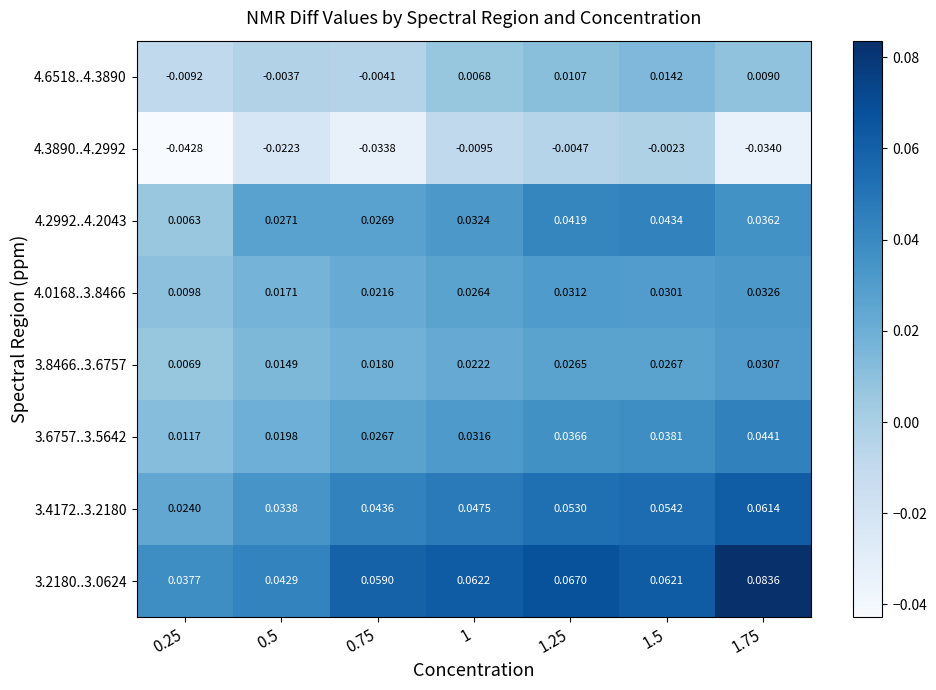

Is the value of 3.2180..3.0624 at 1.75 greater than the value of 4.2992..4.2043 at 0.25?

Yes